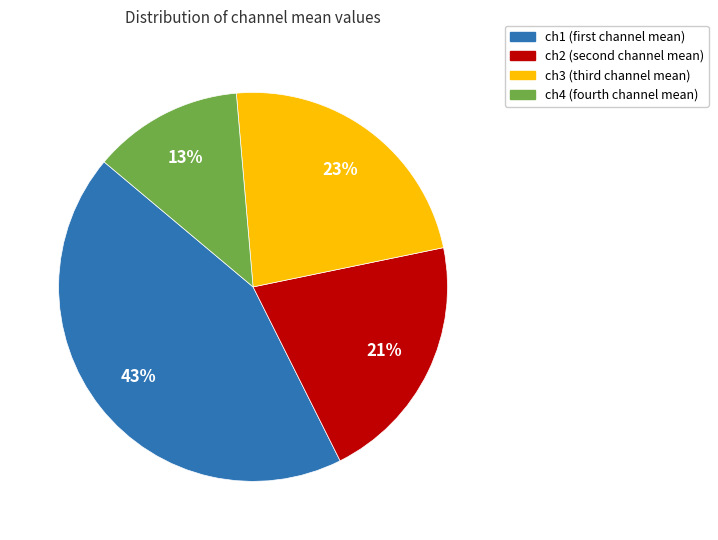

The ch4 (fourth channel mean) slice represents 20% of the pie. True or false?

False